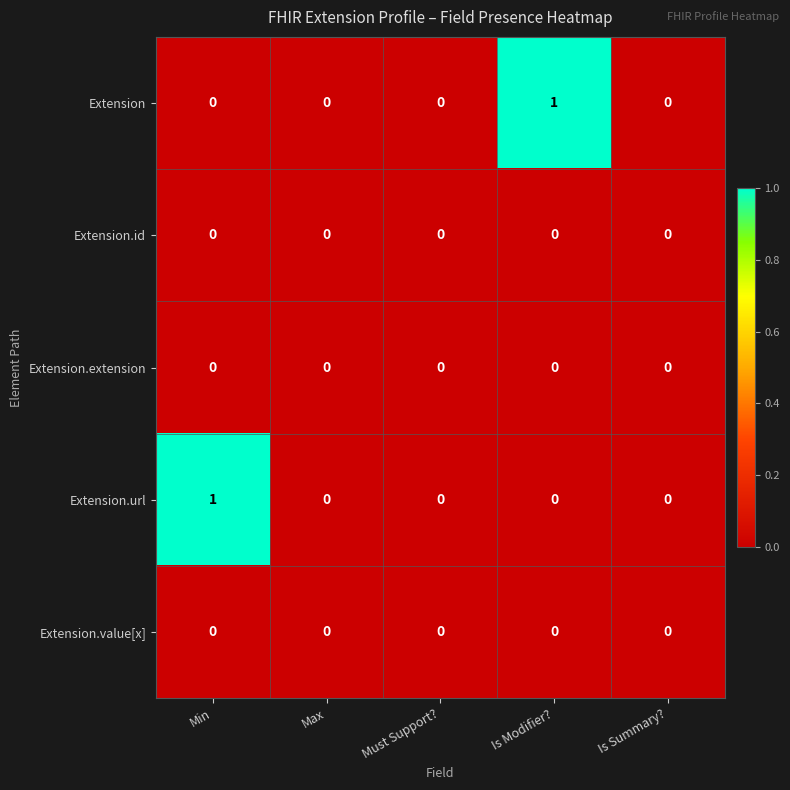

The Extension series shows 1 at Min. True or false?

False